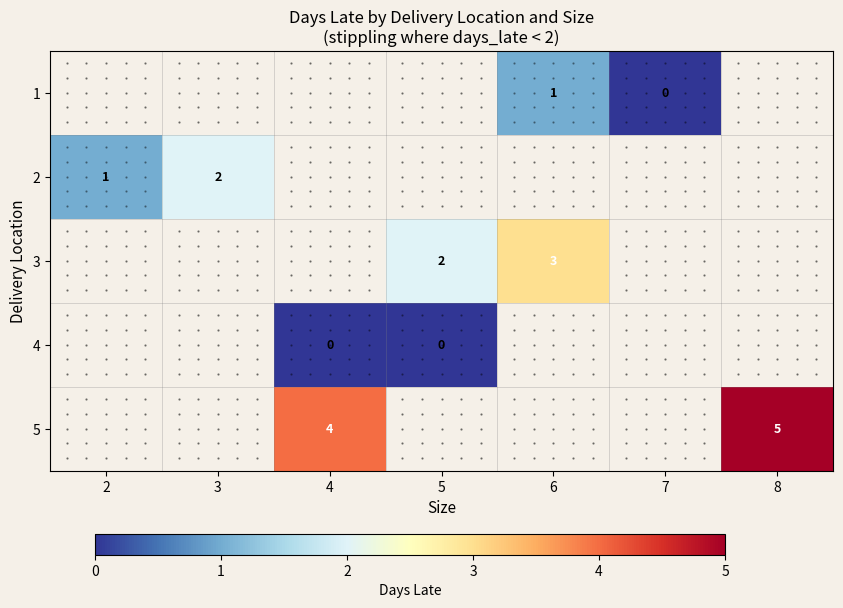

At which label is 2 closest to 1?

2